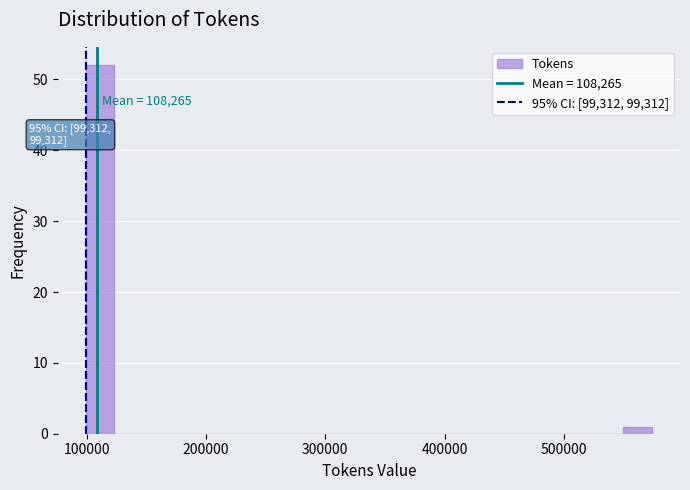

Read against the x-axis, roughly where is the centre of the tallest bar?

110000